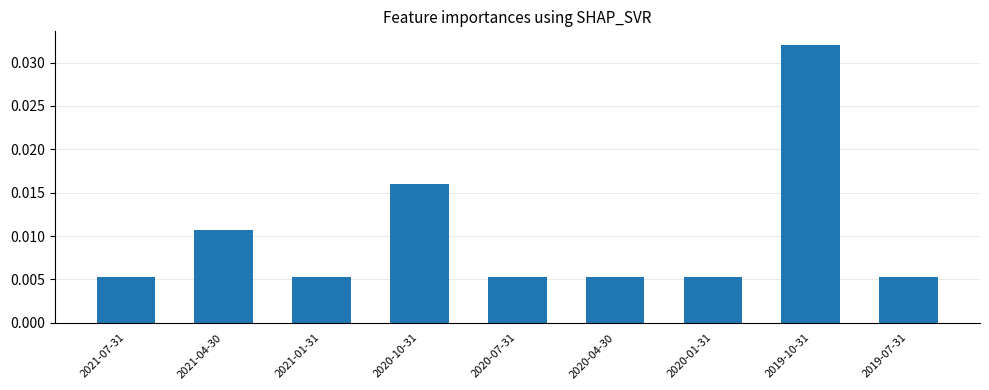

How many categories are shown in the chart?

9